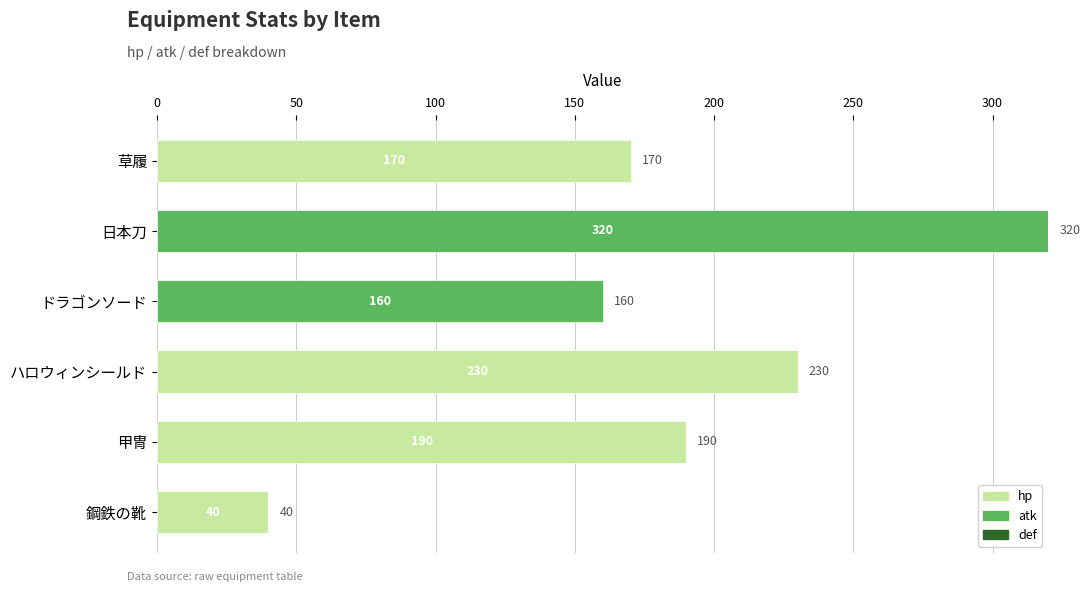

Which category has the highest value in the hp series?

ハロウィンシールド